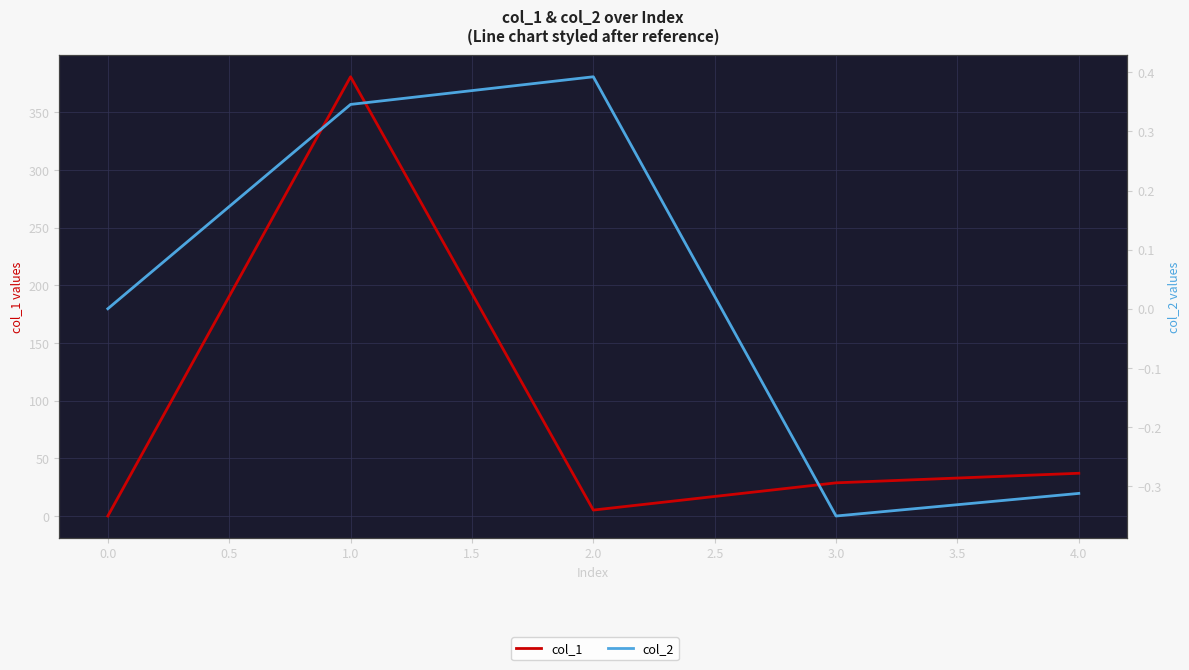

How many negative values does the col_2 series have?

2